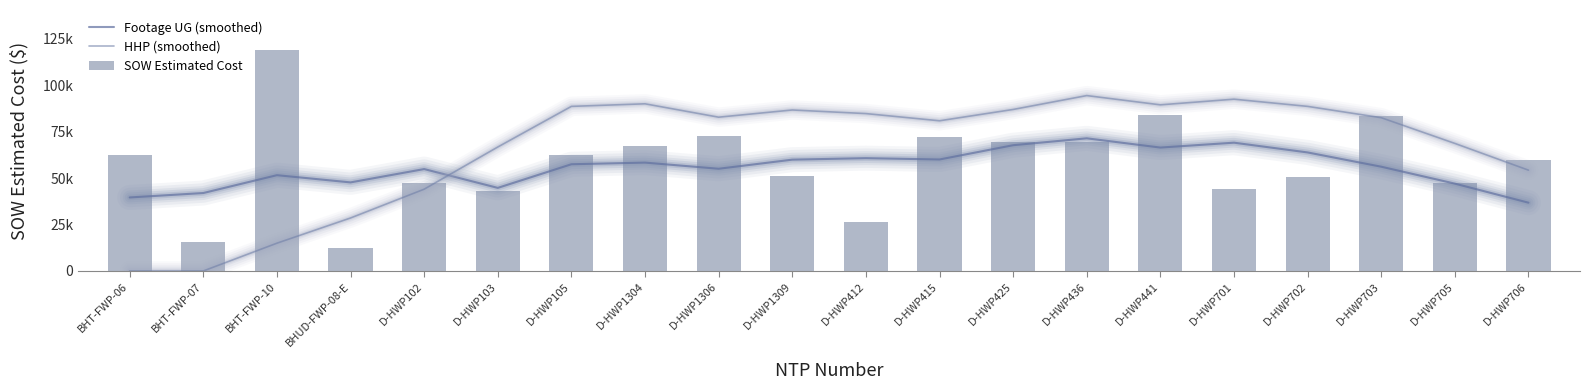

What is the label of the 6th bar from the right?

D-HWP441